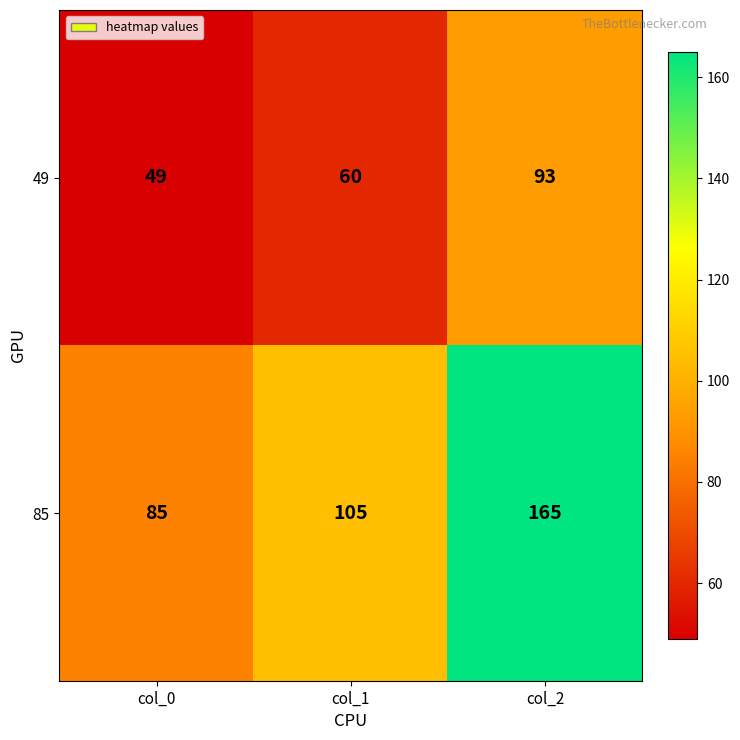

How many series are shown in this chart?

2